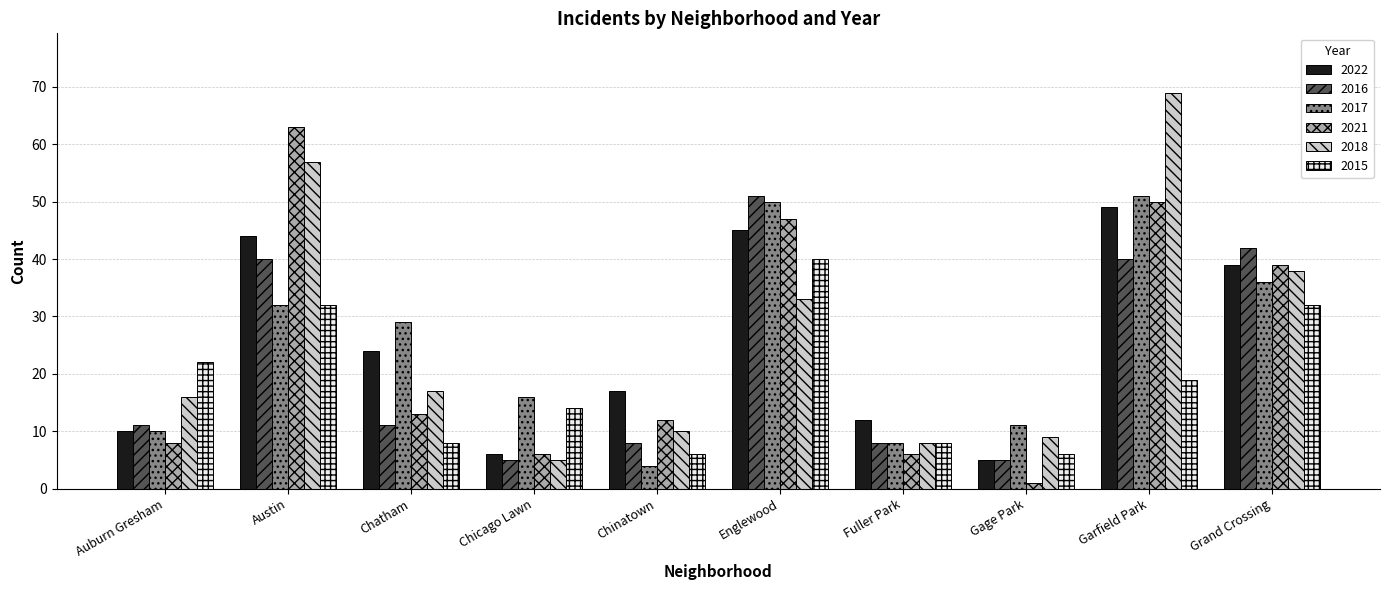

How many bars are there in each group?

6